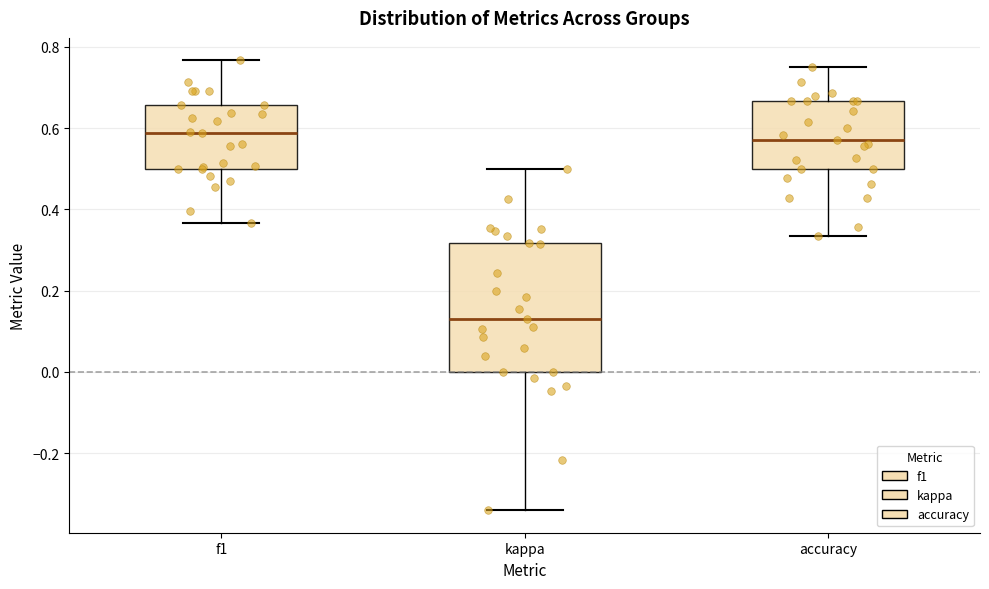

Reading left to right, read every box against the y-axis: the position of its median line, the range the box covers, and the ends of its whiskers. The values are not printed on the chart, so give them approximately, as read against the axis.

f1: median 0.58, box 0.50 to 0.66, whiskers 0.36 to 0.76
kappa: median 0.14, box 0.00 to 0.32, whiskers -0.34 to 0.50
accuracy: median 0.58, box 0.50 to 0.66, whiskers 0.34 to 0.76